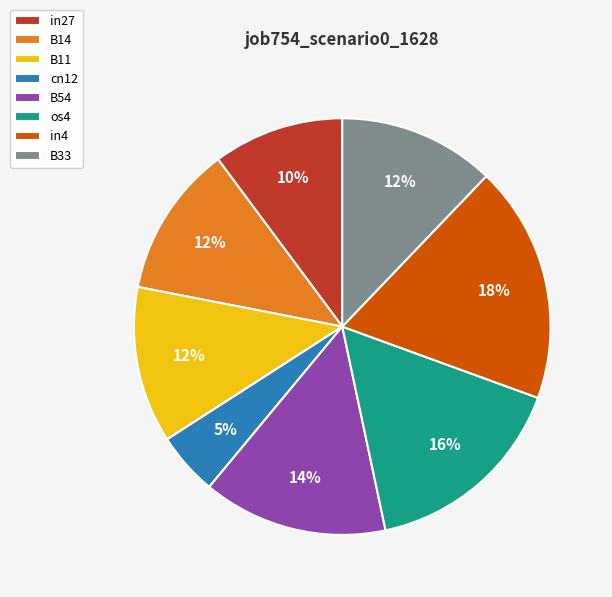

Combined, do B33 and in4 account for over 50%?

No